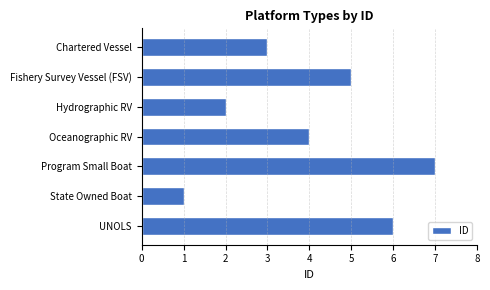

What is the sum of all values?

28